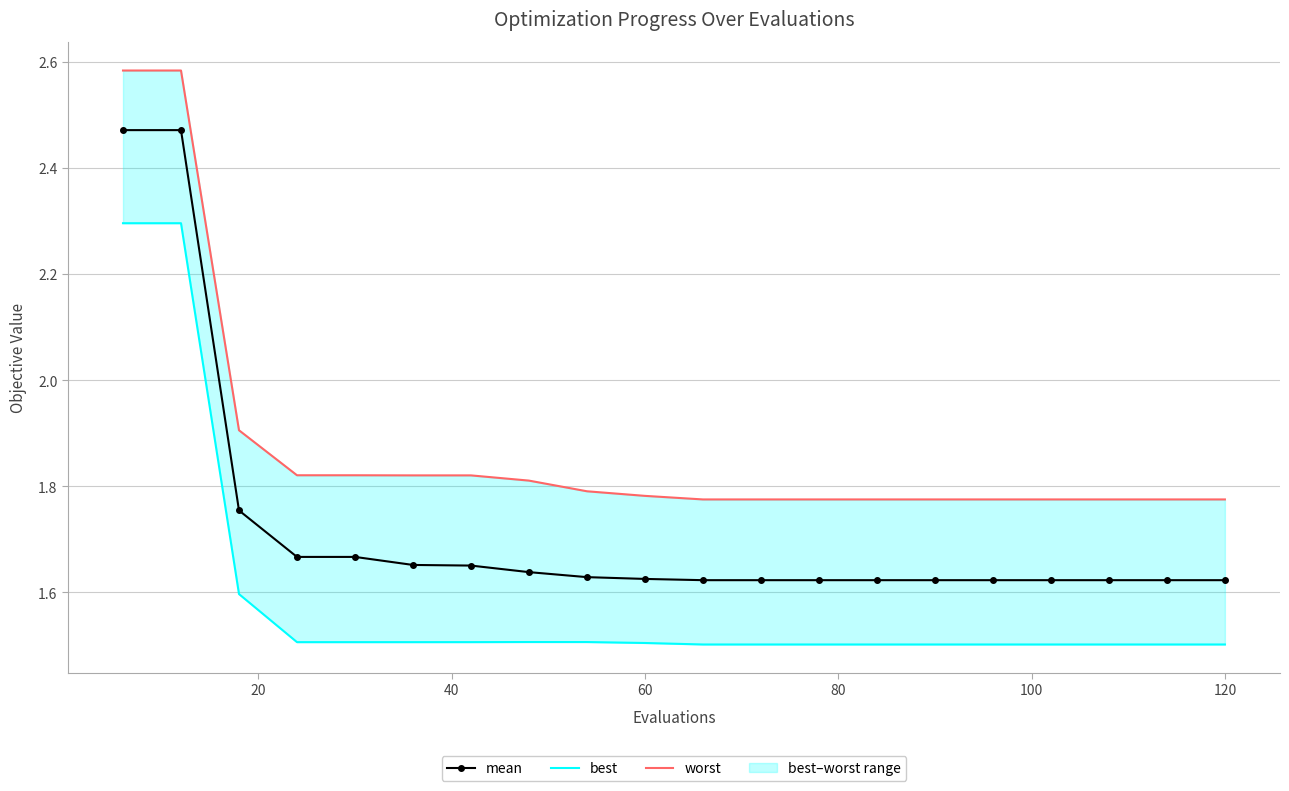

Count the mean values in the range 1 to 2.

18